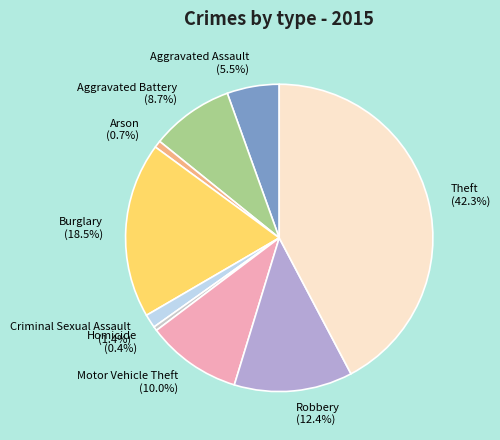

How many slices are in this pie chart?

9